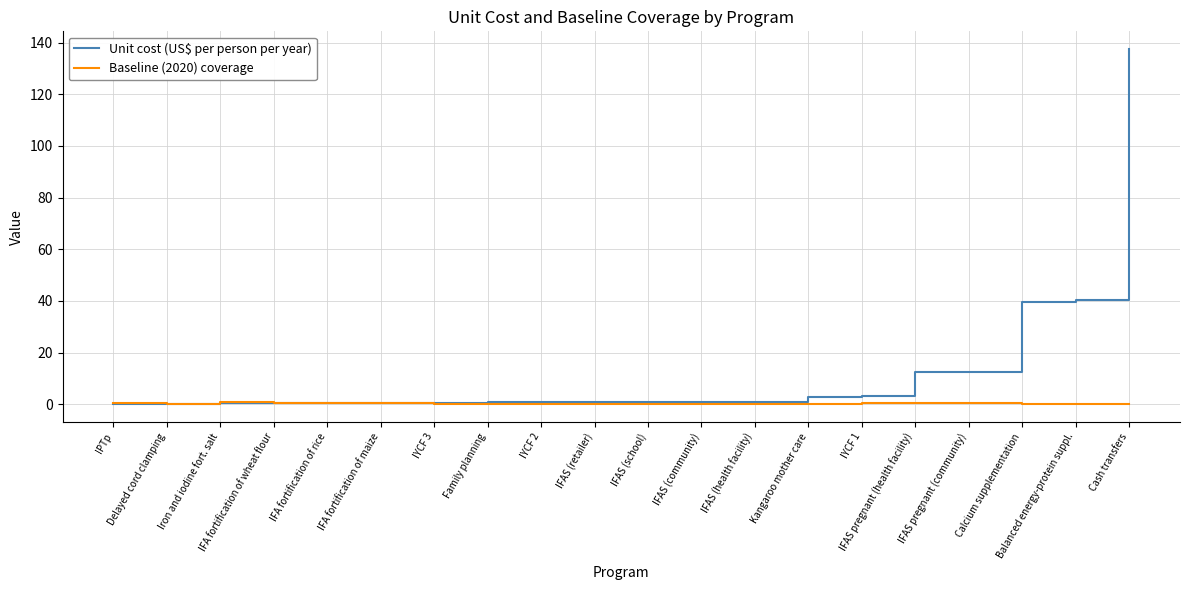

What is the maximum value shown in the chart?

137.5